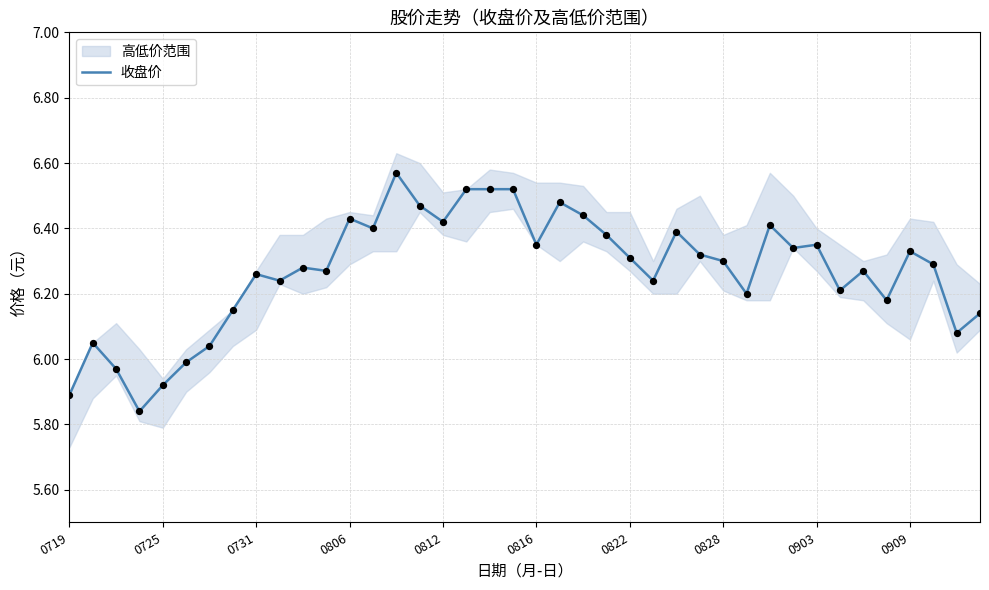

What is the ratio of the value at 30 to the value at 18?

1.0